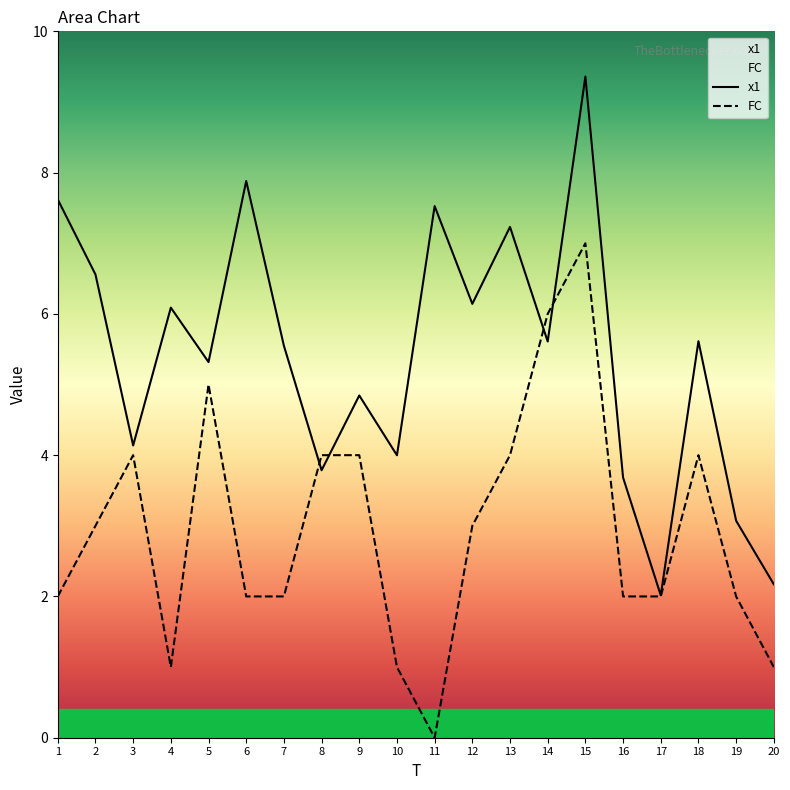

What is the spread (max minus min) of values at 12?

3.1